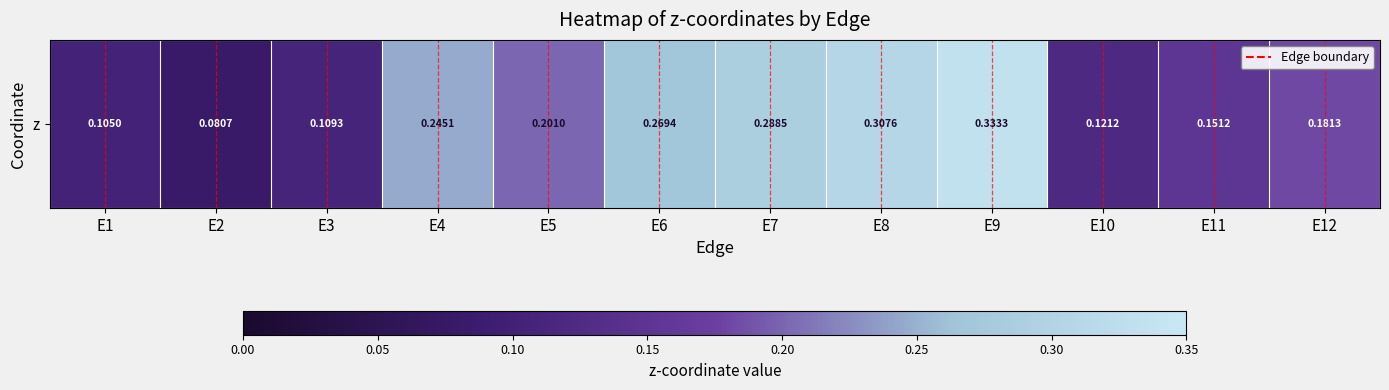

What is the average value?

0.2